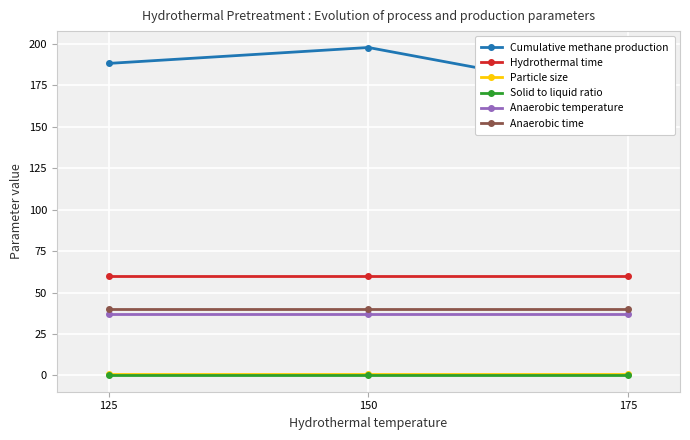

What value does the Cumulative methane production series have at 150?

197.9